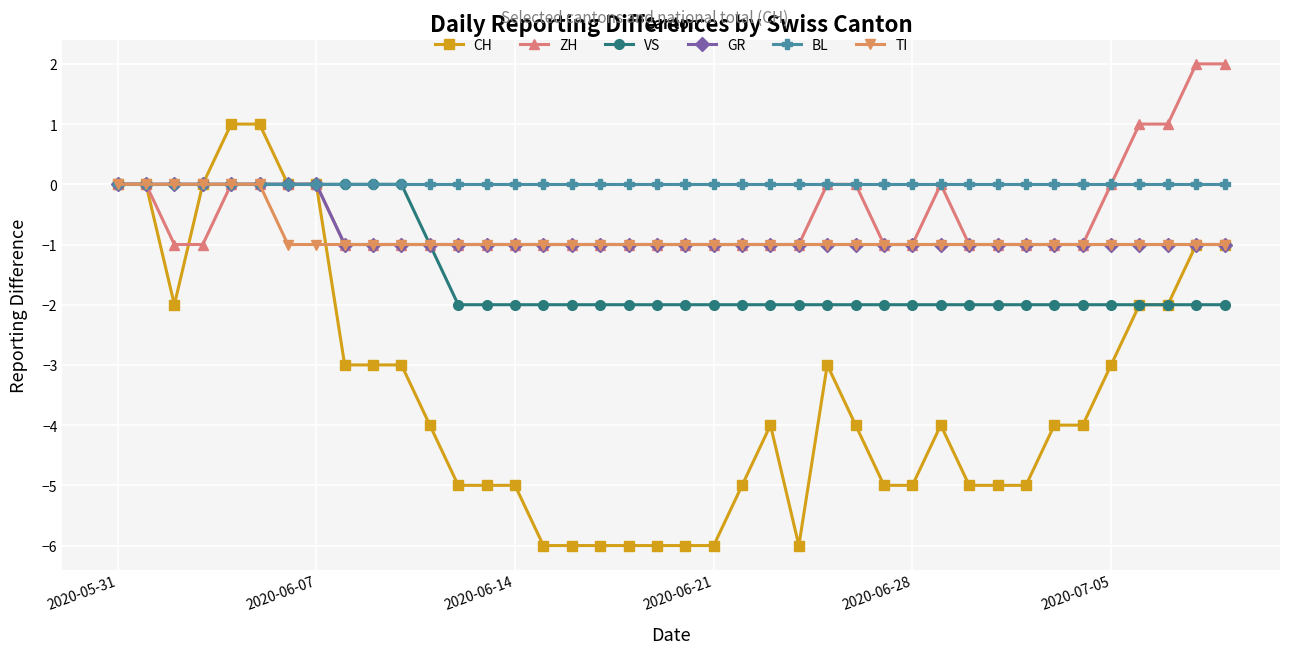

What is the difference between the maximum and minimum values in the ZH series?

3